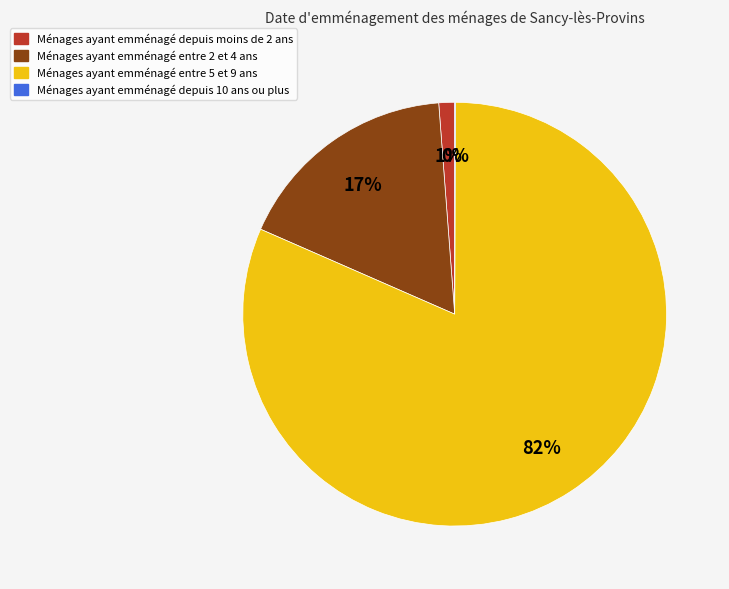

To the nearest percent, what is the average slice percentage?

25%